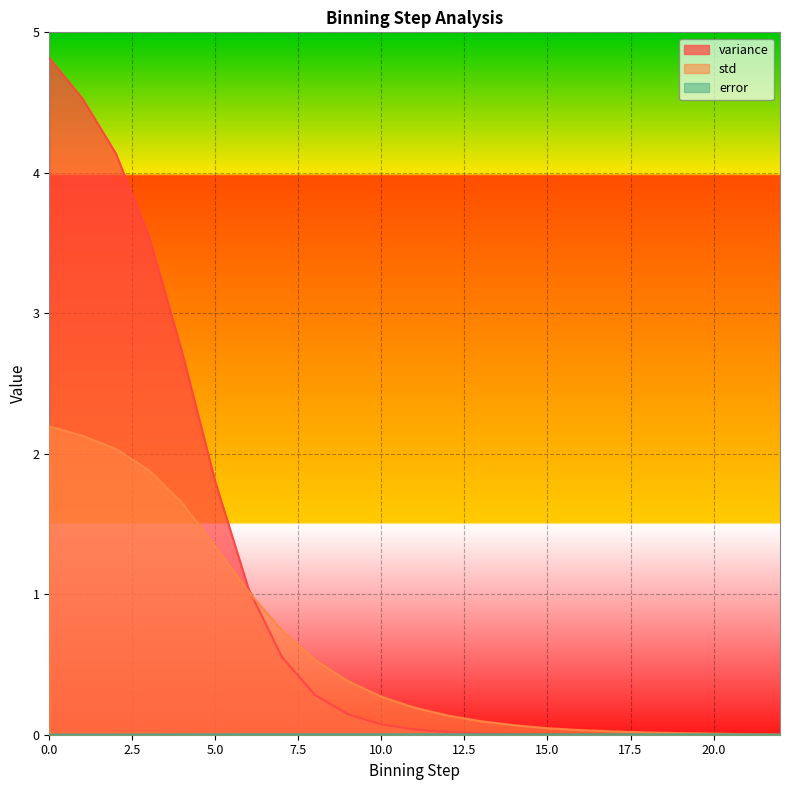

Reading left to right, what are all the values shown in this chart?

variance: 4.8	4.5	4.1	3.5	2.7	1.8	1.0	0.6	0.3	0.1	0.1	0.0	0.0	0.0	0.0	0.0	0.0	0.0	0.0	0.0	0.0	0.0	0.0
std: 2.2	2.1	2.0	1.9	1.6	1.3	1.0	0.7	0.5	0.4	0.3	0.2	0.1	0.1	0.1	0.0	0.0	0.0	0.0	0.0	0.0	0.0	0.0
error: 0.0	0.0	0.0	0.0	0.0	0.0	0.0	0.0	0.0	0.0	0.0	0.0	0.0	0.0	0.0	0.0	0.0	0.0	0.0	0.0	0.0	0.0	0.0